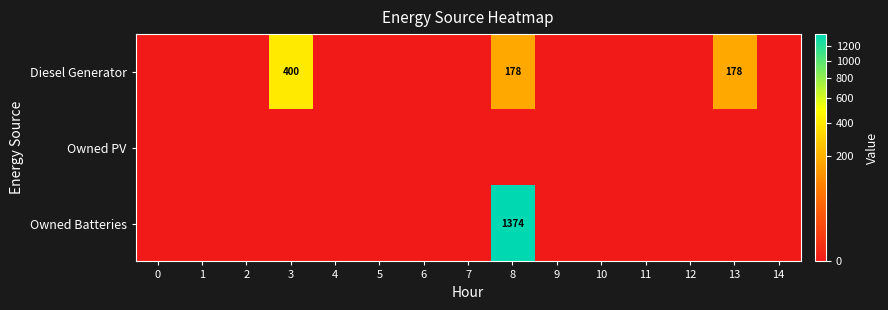

Is it true that Owned PV equals 0 at 6?

True